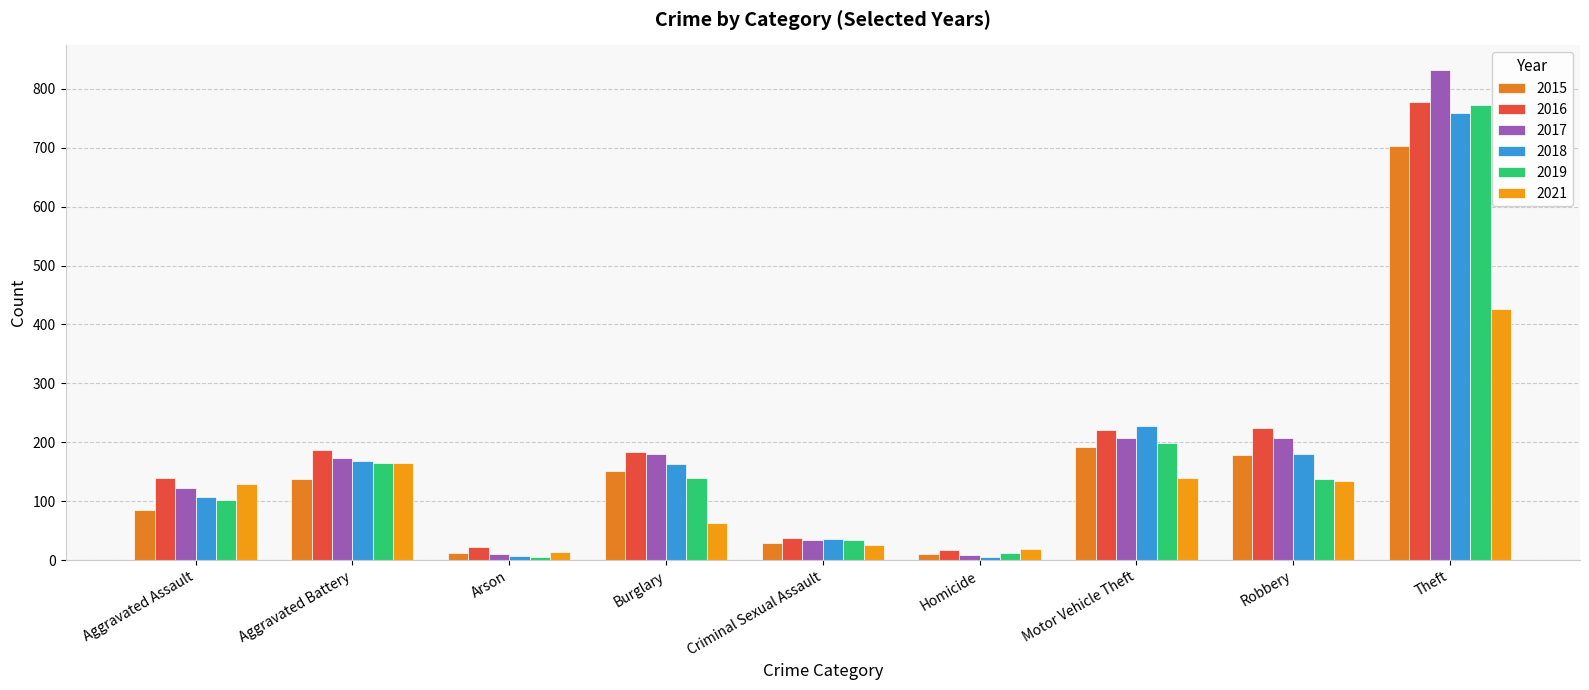

How many values in the 2017 series are below 174?

4